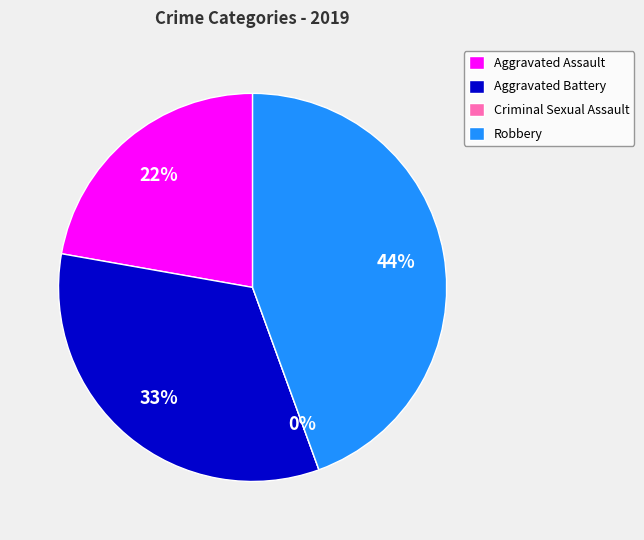

The Criminal Sexual Assault slice represents 0% of the pie. True or false?

True